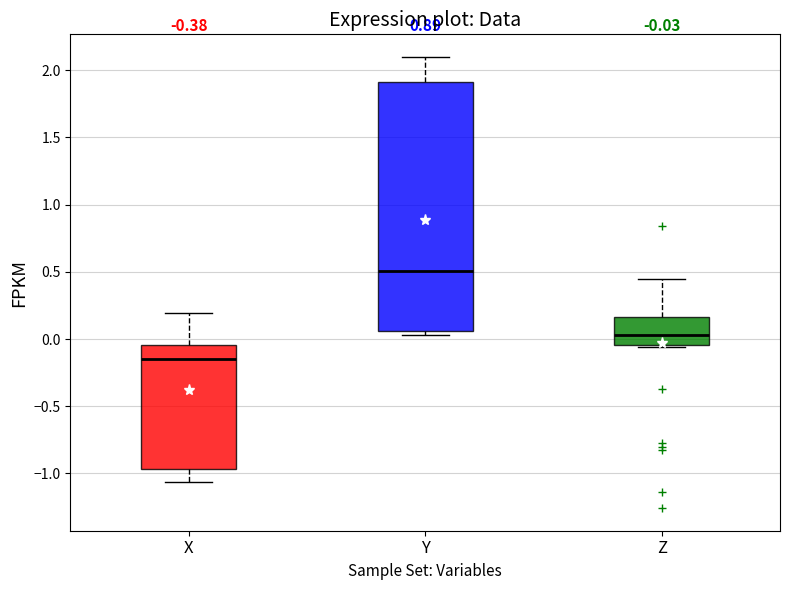

Which box's median line is the lowest?

X